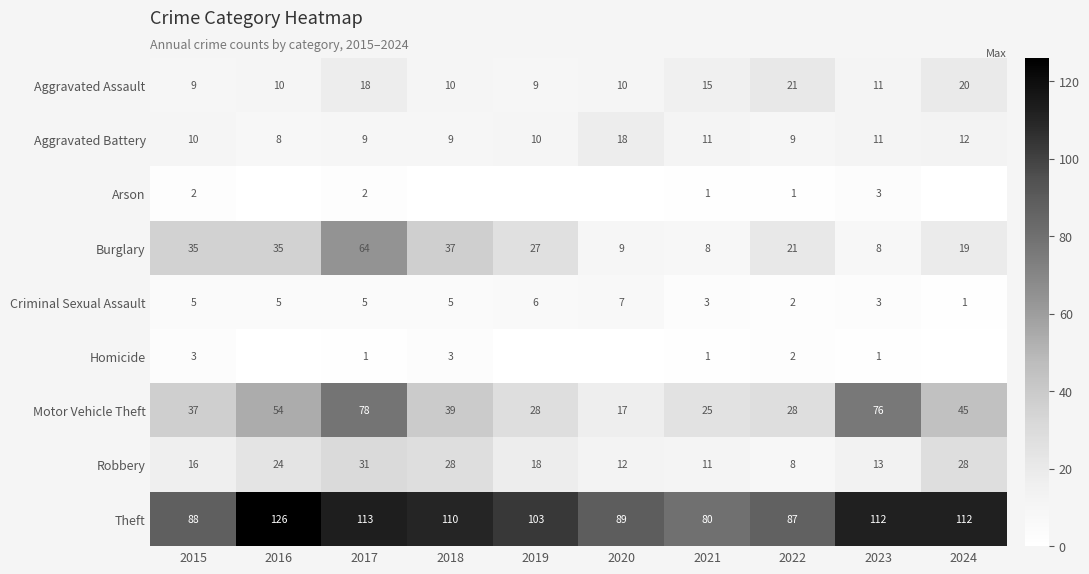

At which label is Robbery closest to 19?

2019